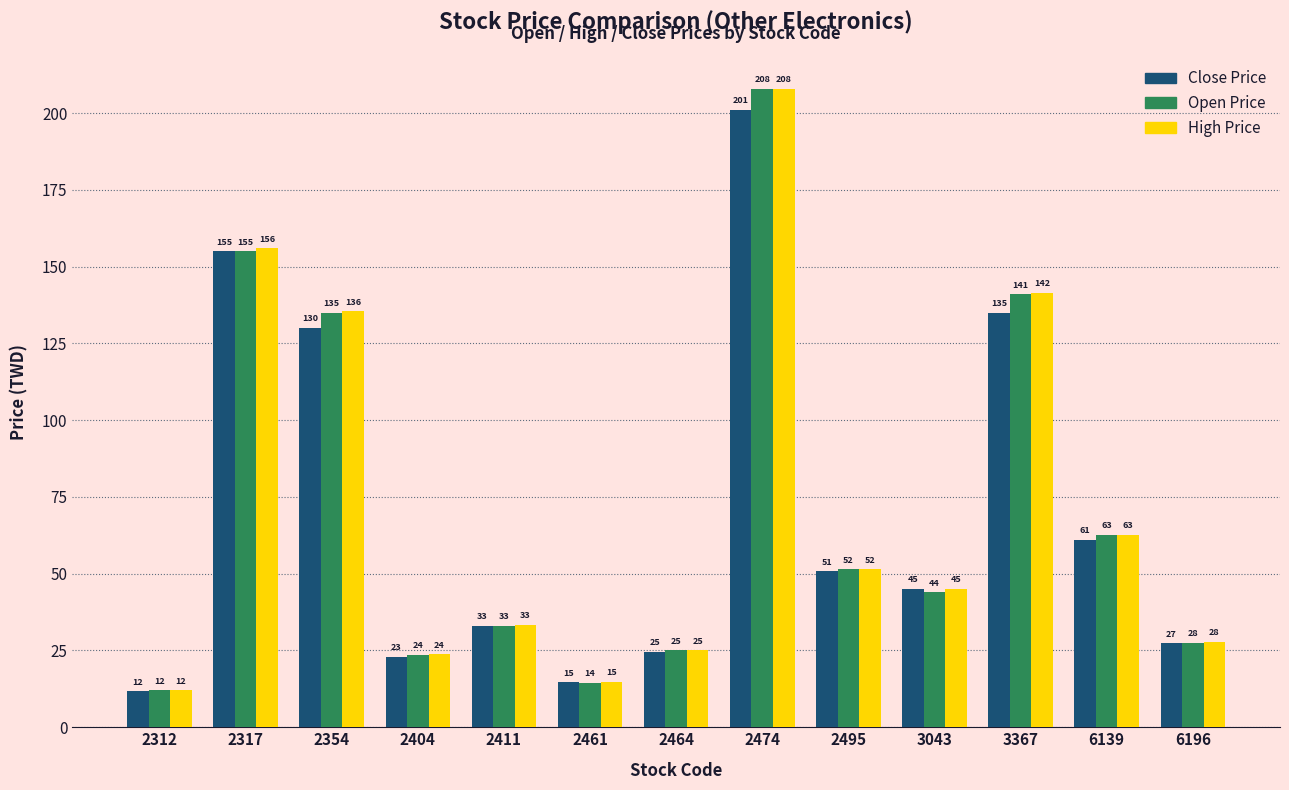

What is the difference between the maximum and minimum values in the Close Price series?

189.3